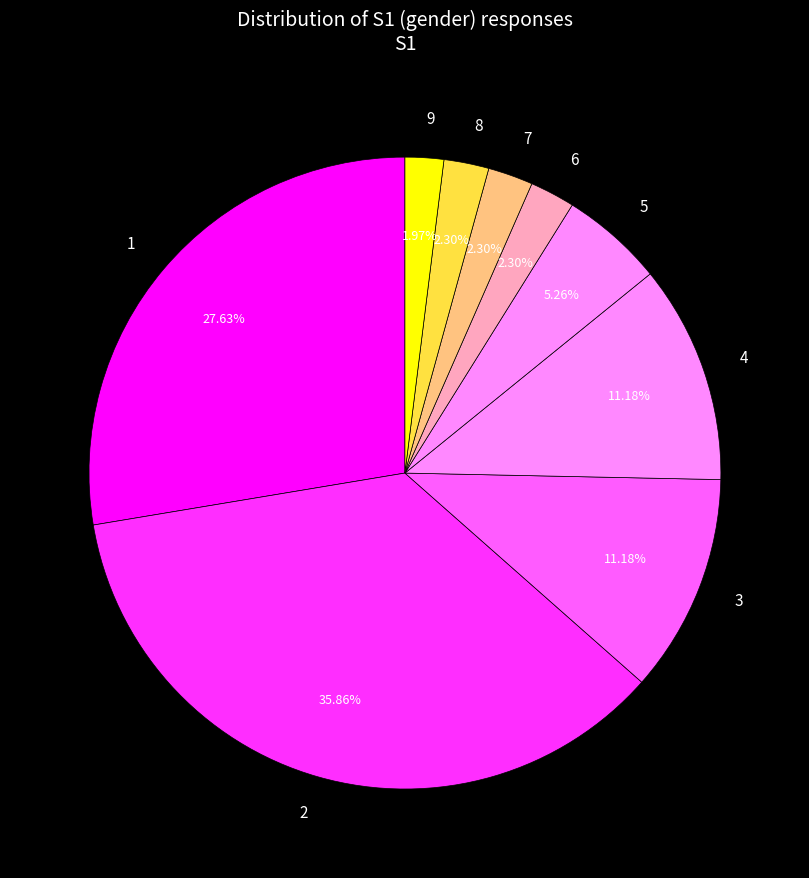

Count the number of slices in the pie.

9